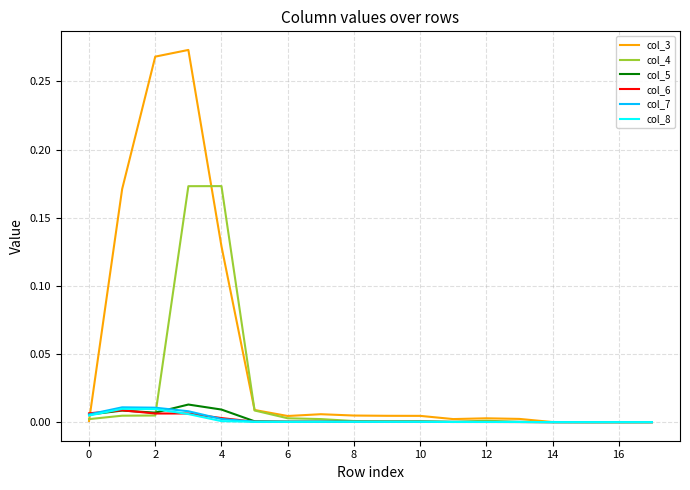

Which series has the largest total across all categories?

col_3